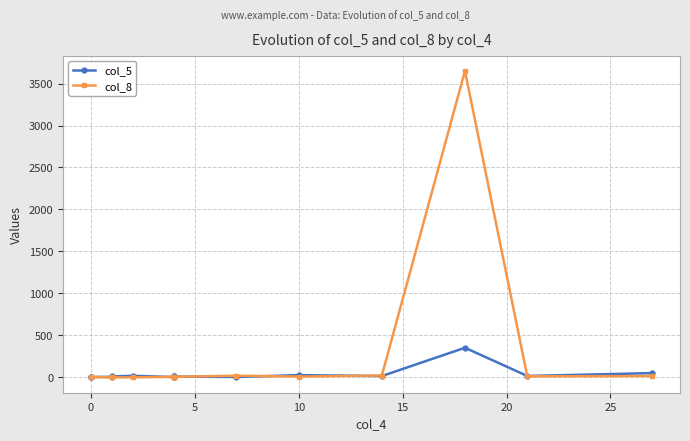

How many times do col_5 and col_8 cross each other?

8